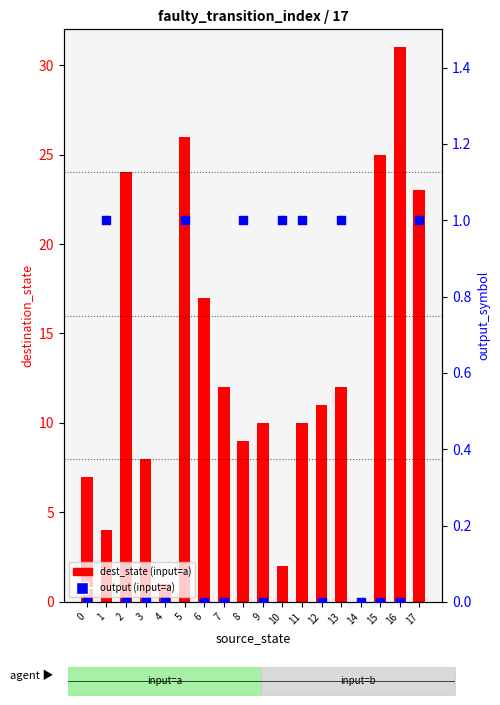

Which series has the largest total across all categories?

dest_state (input=a)